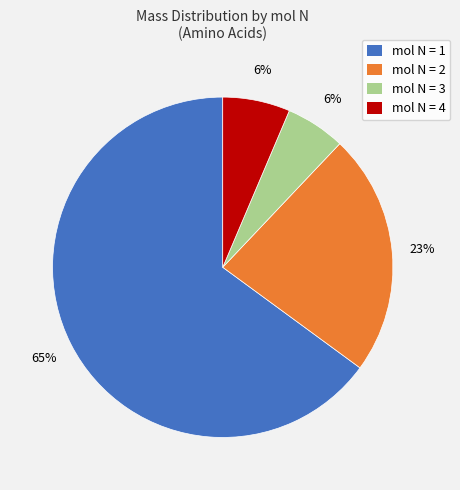

How many segments does this pie chart have?

4